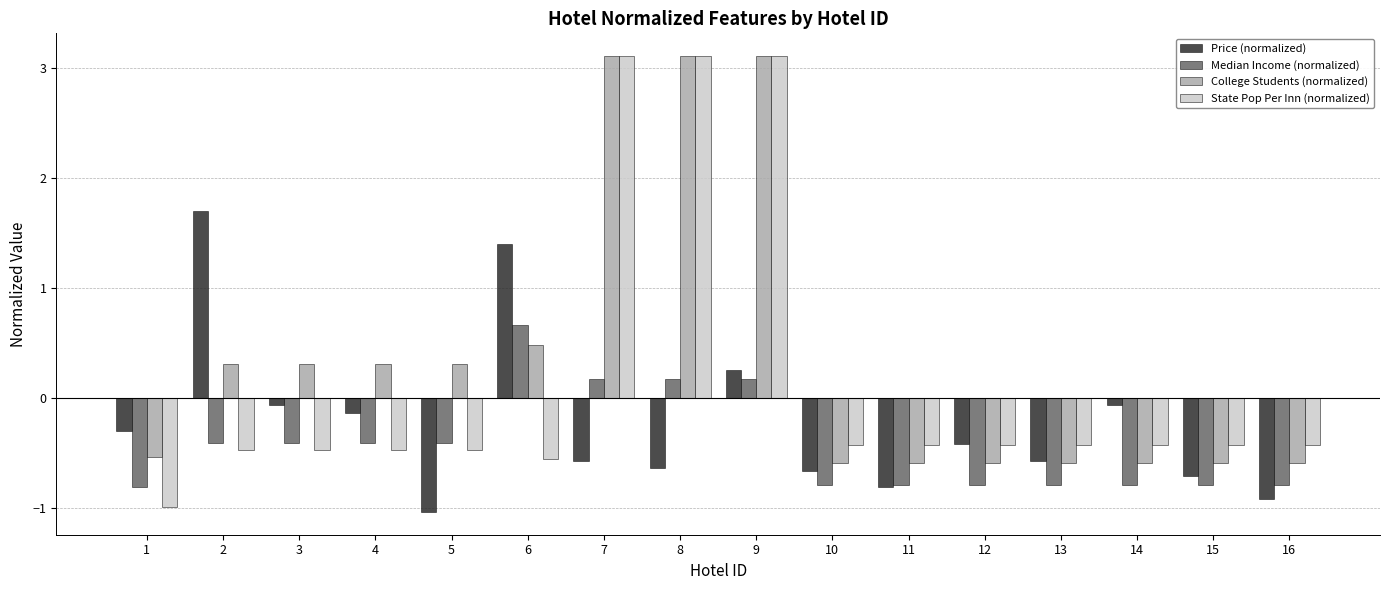

Reading right to left, extract all data points from this chart.

Price (normalized): -0.9	-0.7	-0.1	-0.6	-0.4	-0.8	-0.7	0.3	-0.6	-0.6	1.4	-1.0	-0.1	-0.1	1.7	-0.3
Median Income (normalized): -0.8	-0.8	-0.8	-0.8	-0.8	-0.8	-0.8	0.2	0.2	0.2	0.7	-0.4	-0.4	-0.4	-0.4	-0.8
College Students (normalized): -0.6	-0.6	-0.6	-0.6	-0.6	-0.6	-0.6	3.1	3.1	3.1	0.5	0.3	0.3	0.3	0.3	-0.5
State Pop Per Inn (normalized): -0.4	-0.4	-0.4	-0.4	-0.4	-0.4	-0.4	3.1	3.1	3.1	-0.6	-0.5	-0.5	-0.5	-0.5	-1.0